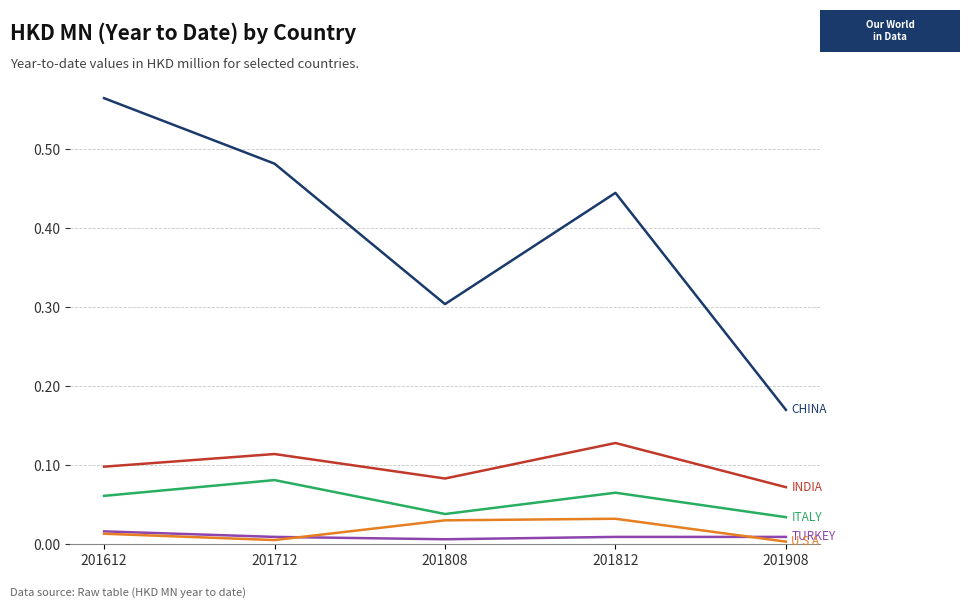

At which category does the chart reach its peak across all series?

201612